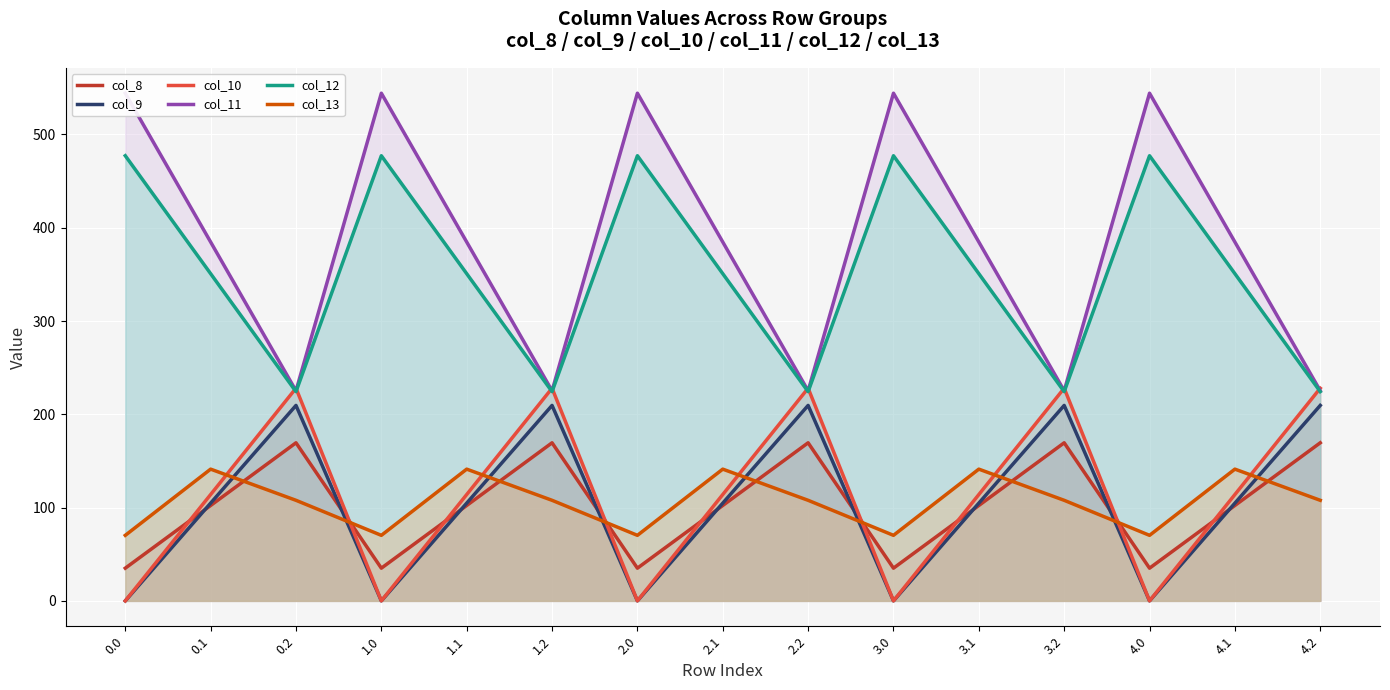

What is the maximum value for col_8?

169.5